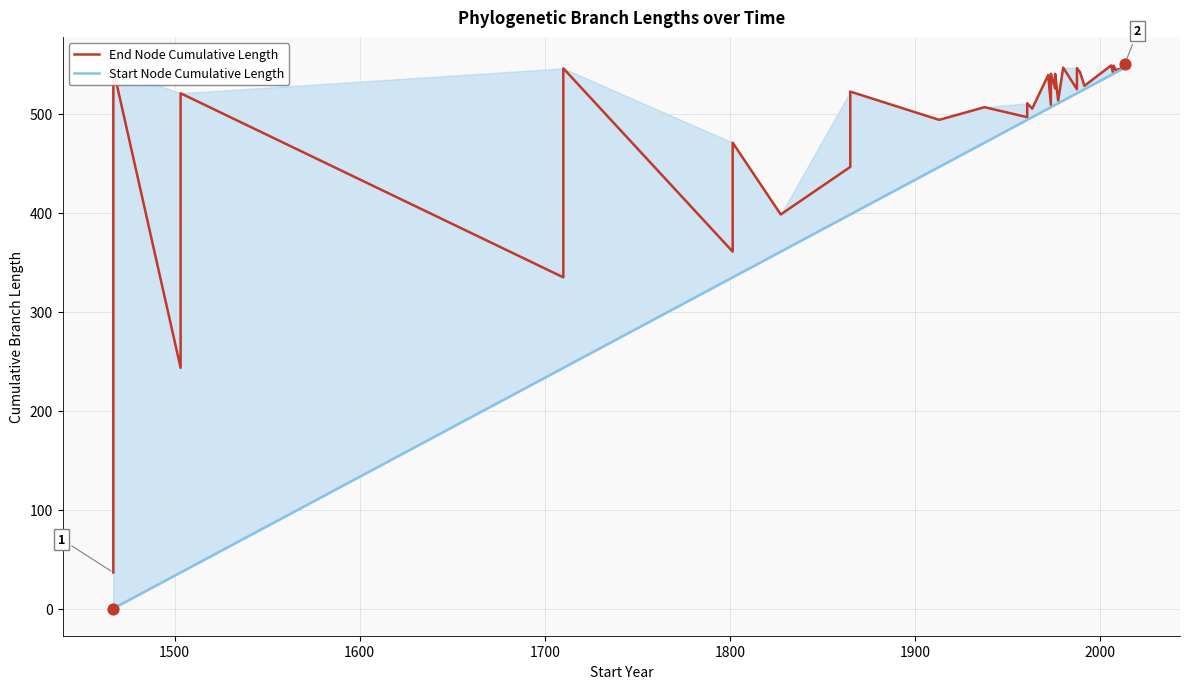

Which series has the largest total across all categories?

End Node Cumulative Length